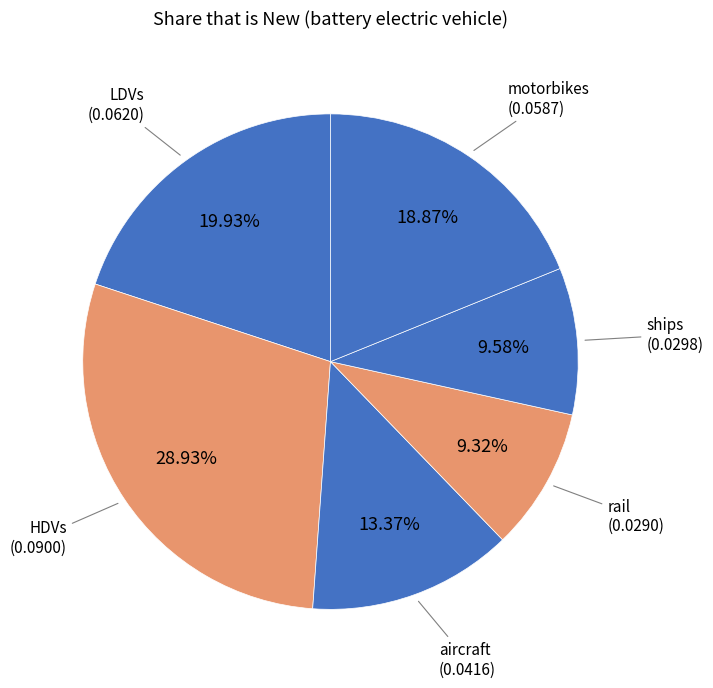

What is the largest slice in the pie chart?

HDVs